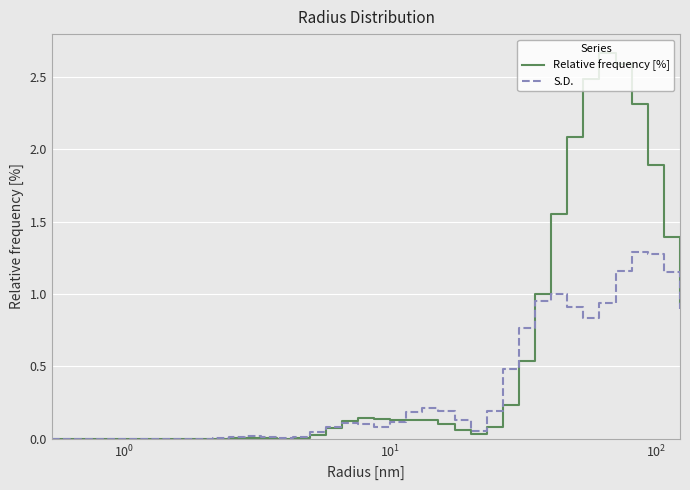

Rank the series by their average value, from highest to lowest.

Relative frequency [%], S.D.